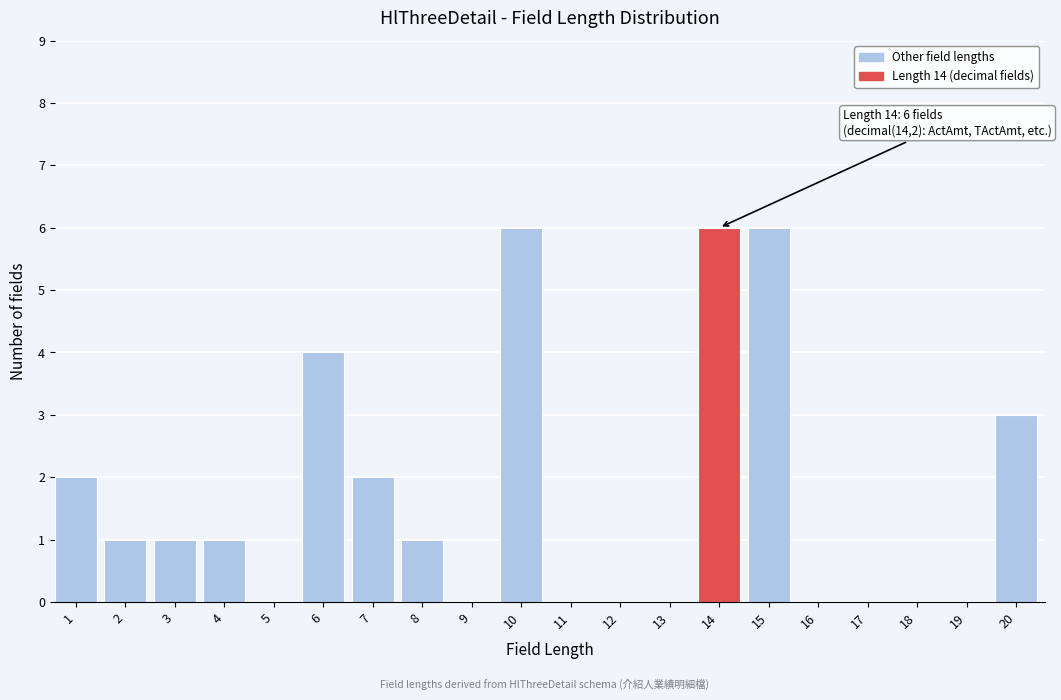

Reading left to right, list all the values displayed in this chart.

1=2	2=1	3=1	4=1	5=0	6=4	7=2	8=1	9=0	10=6	11=0	12=0	13=0	14=6	15=6	16=0	17=0	18=0	19=0	20=3